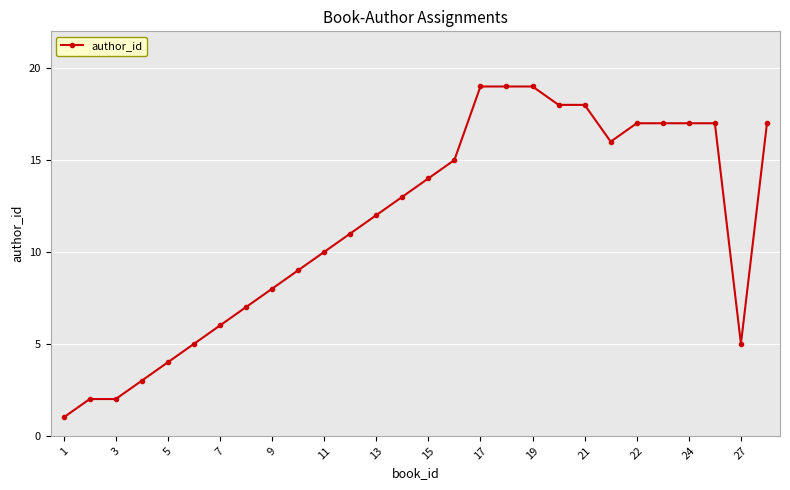

What is the average value?

11